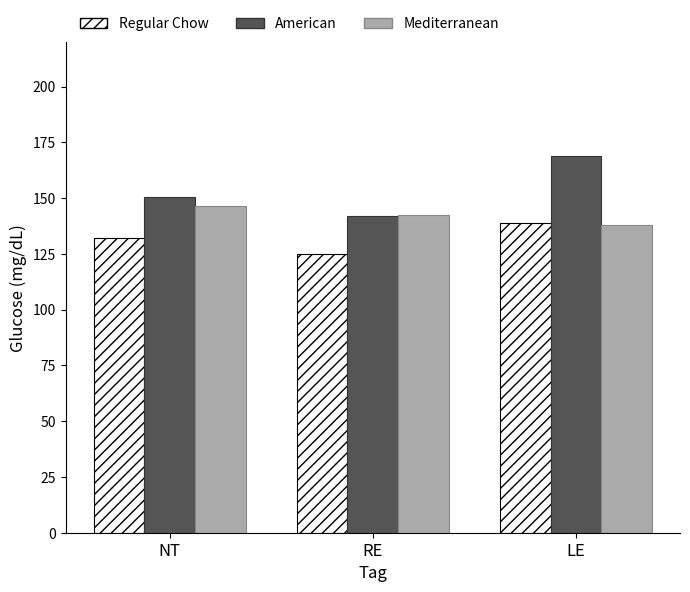

How many bars are there in total?

9